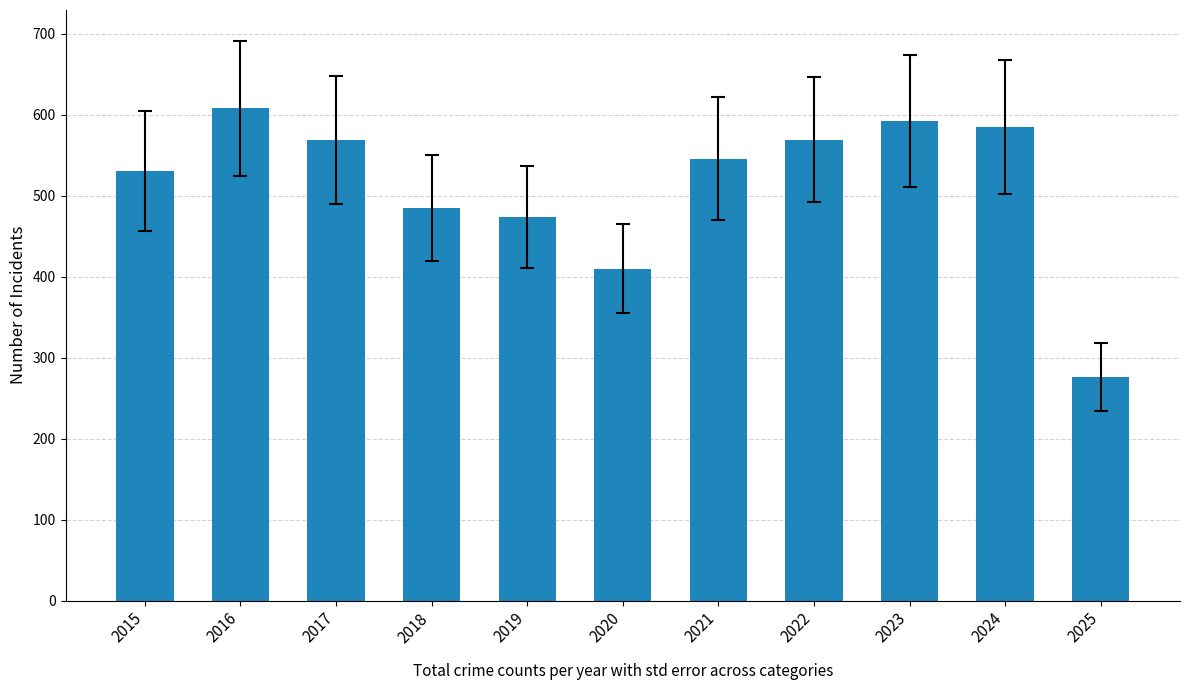

What is the minimum value shown in the chart?

276